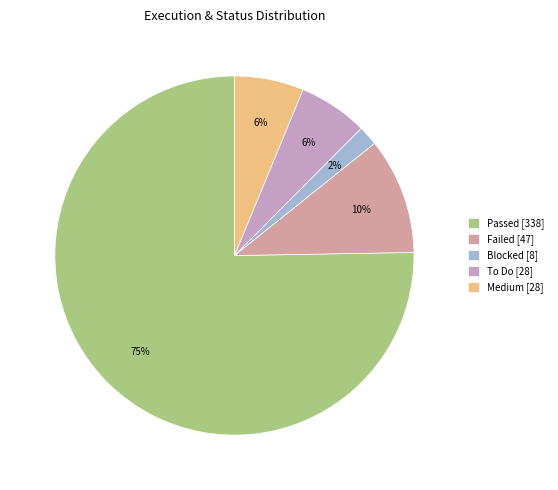

How many segments does this pie chart have?

5